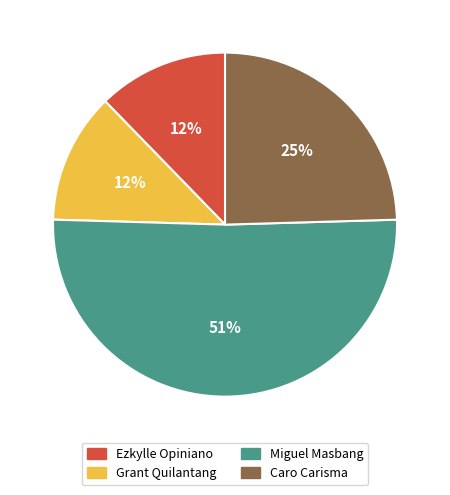

Approximately how many times larger is the value at Ezkylle Opiniano compared to Miguel Masbang?

0.2